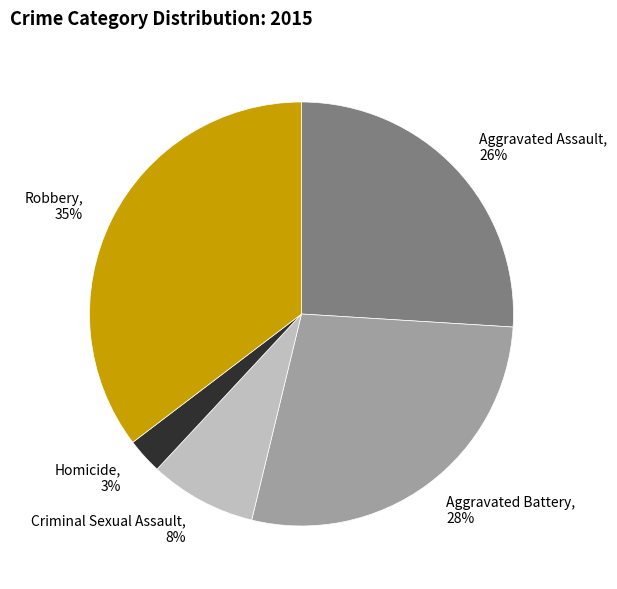

How many segments does this pie chart have?

5